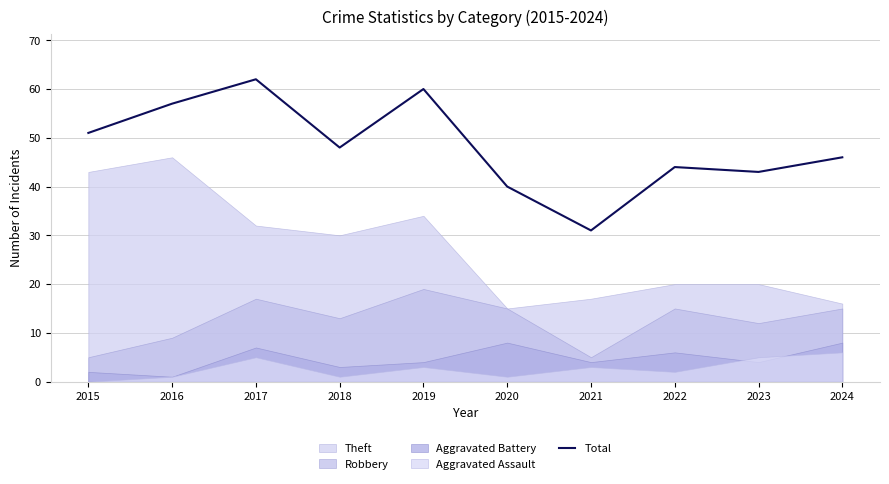

Is it true that the value at 2023 is 43?

True